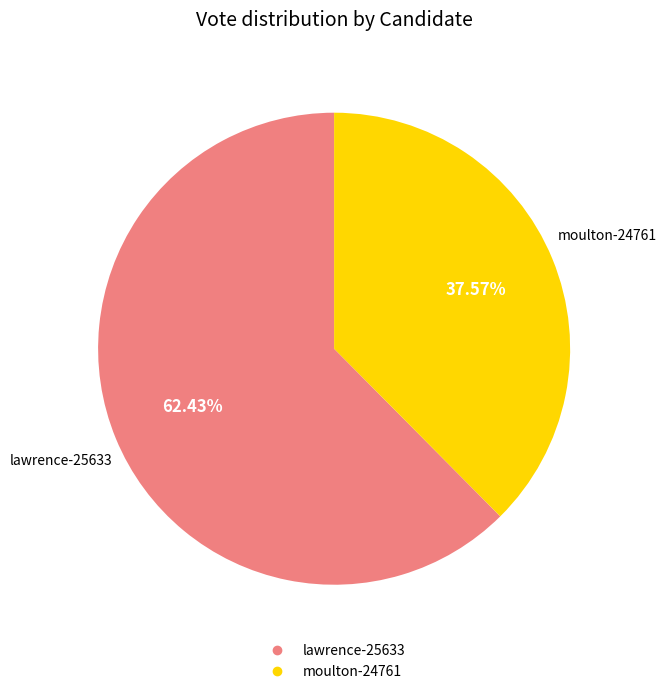

To the nearest percent, what is the difference between the largest and smallest slice percentages?

25%